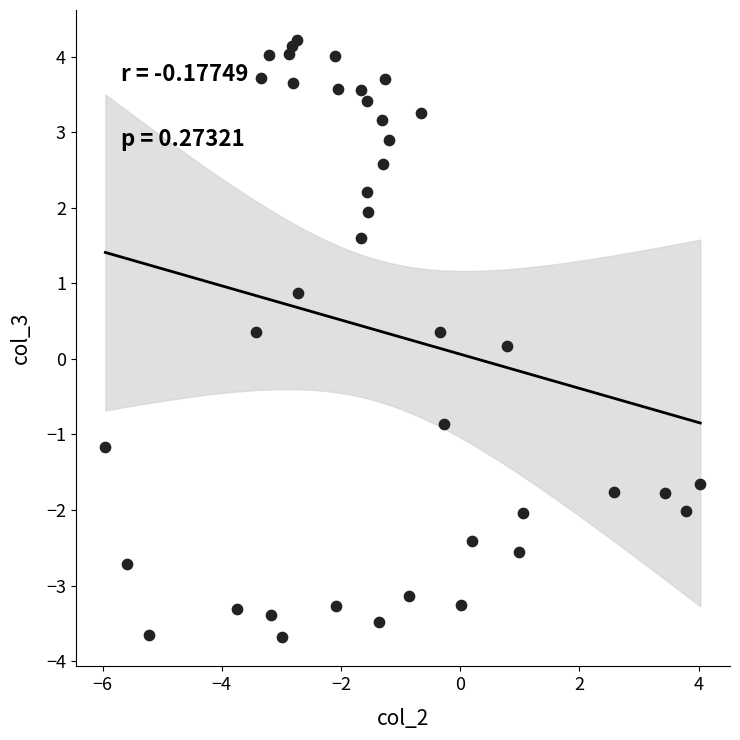

What is the range of X values (max minus min)?

10.0